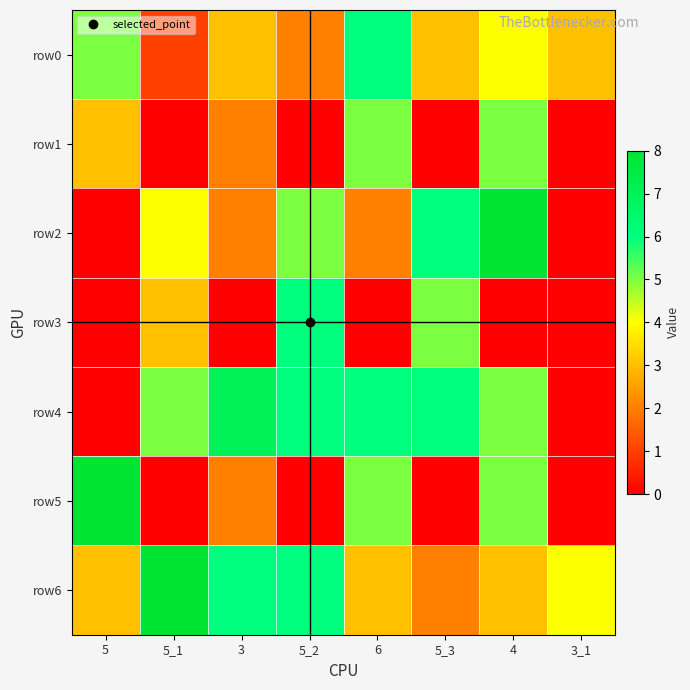

Between 5_2 and 5, which is larger?

5